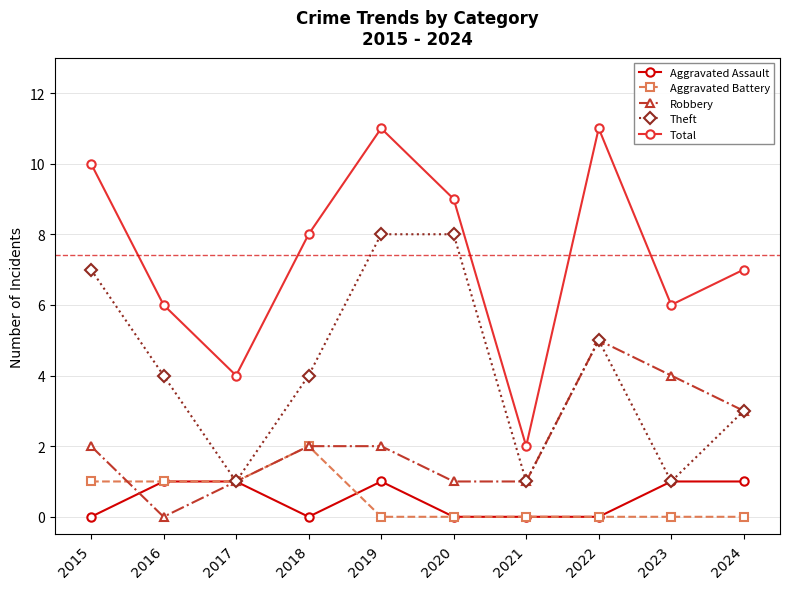

Is this an area chart (filled region under the line)?

No